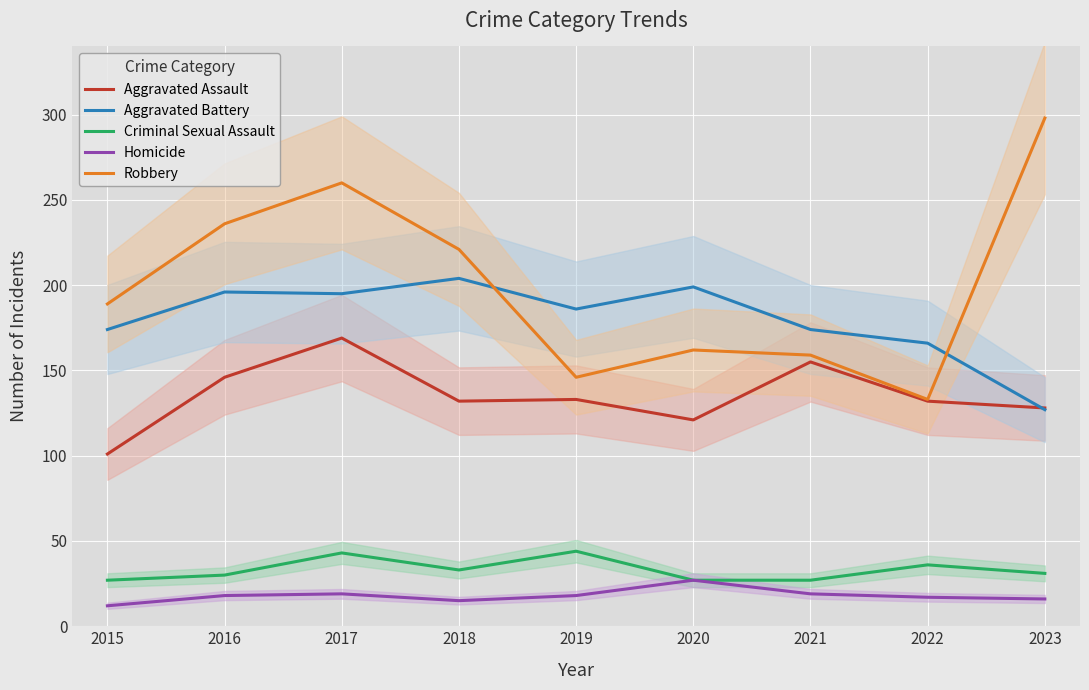

What are all the series names shown in the legend?

Aggravated Assault, Aggravated Battery, Criminal Sexual Assault, Homicide, Robbery